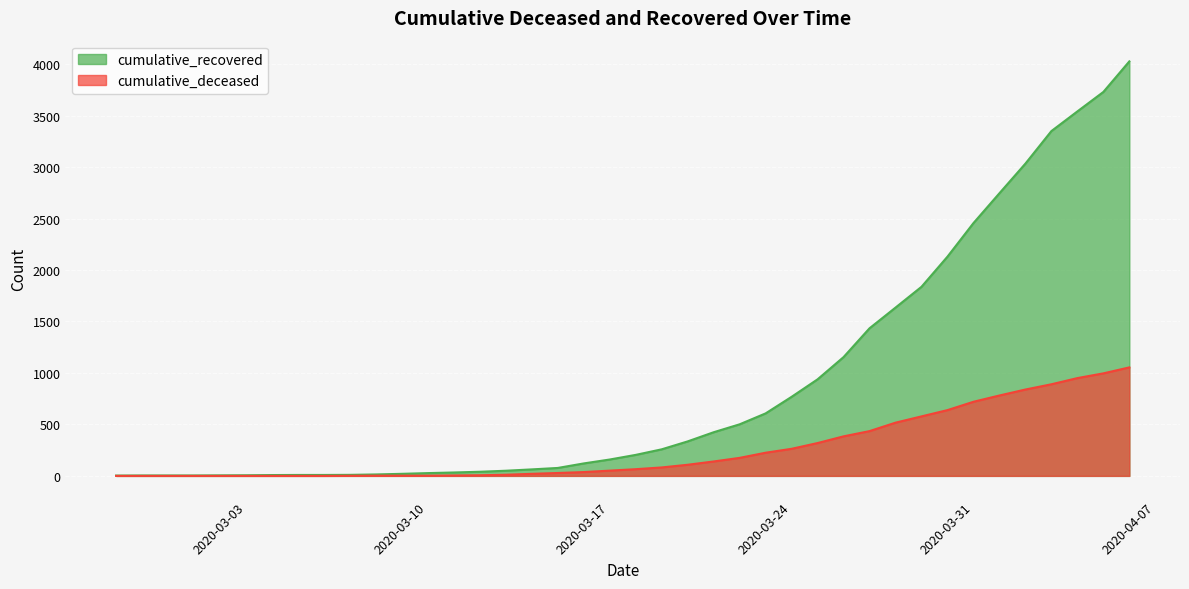

What is the difference between the cumulative_recovered values at 2020-03-11 and 2020-02-27?

30